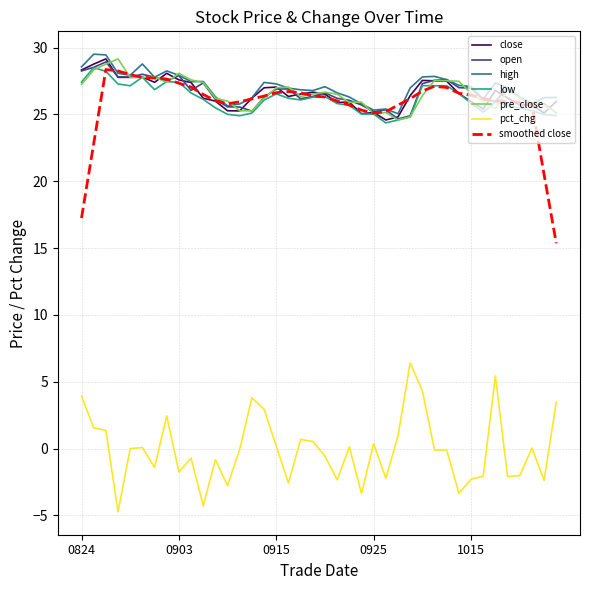

True or false: pct_chg and open cross at least once.

False